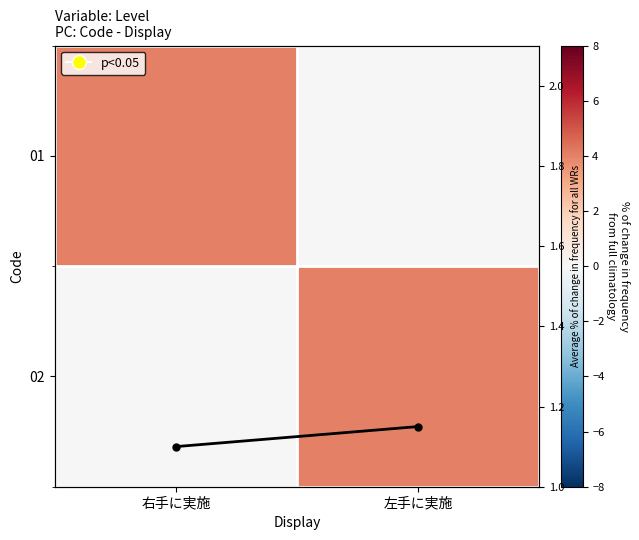

What is the sum of the Average % of change values at 左手に実施 and 右手に実施?

2.2